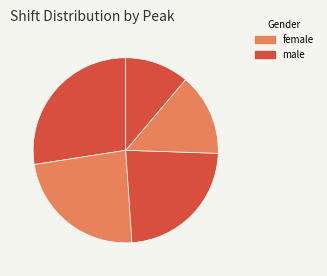

How many segments does this pie chart have?

5